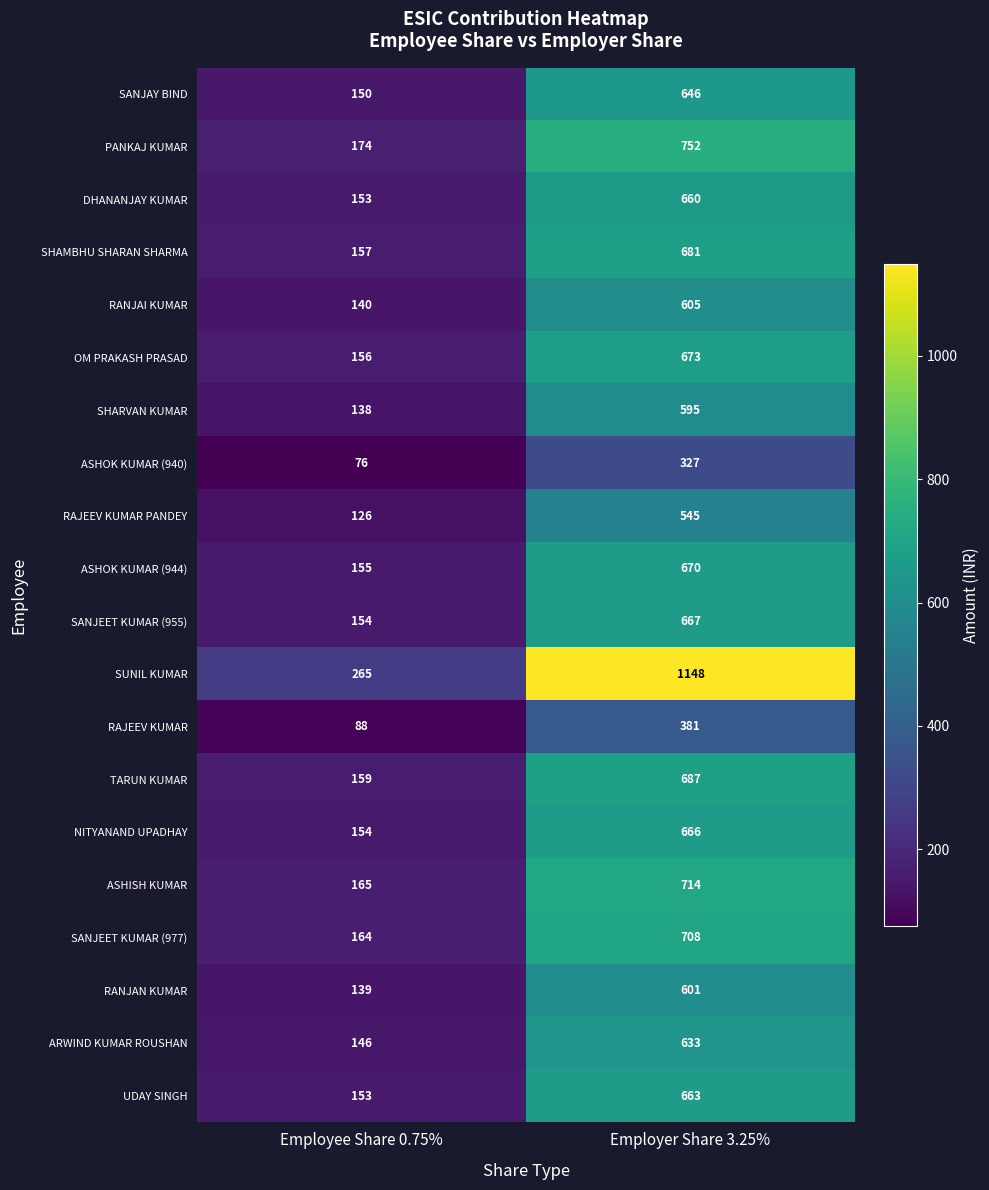

List the labels in order of RANJAN KUMAR value, smallest first.

Employee Share 0.75%, Employer Share 3.25%